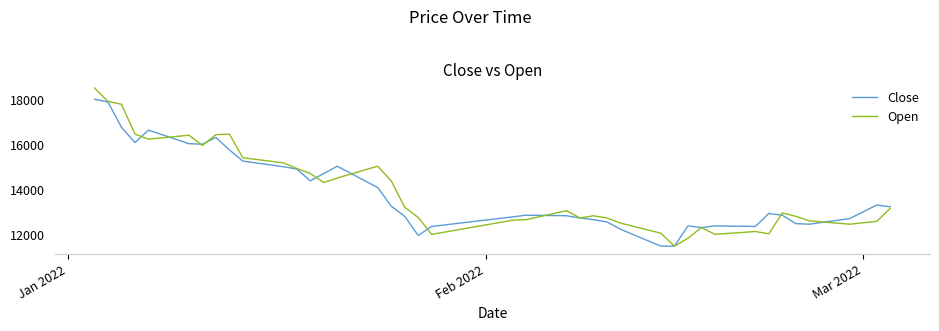

What is the difference between the maximum and minimum values in the Close series?

6538